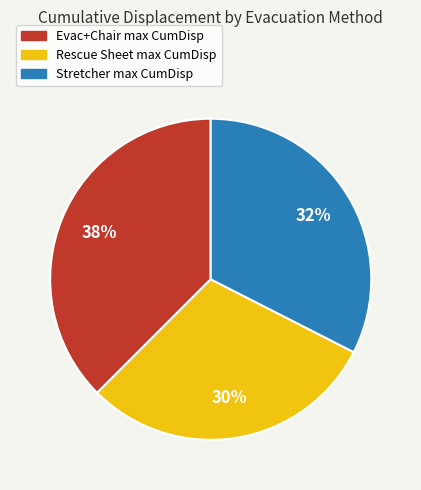

How many slices are in this pie chart?

3